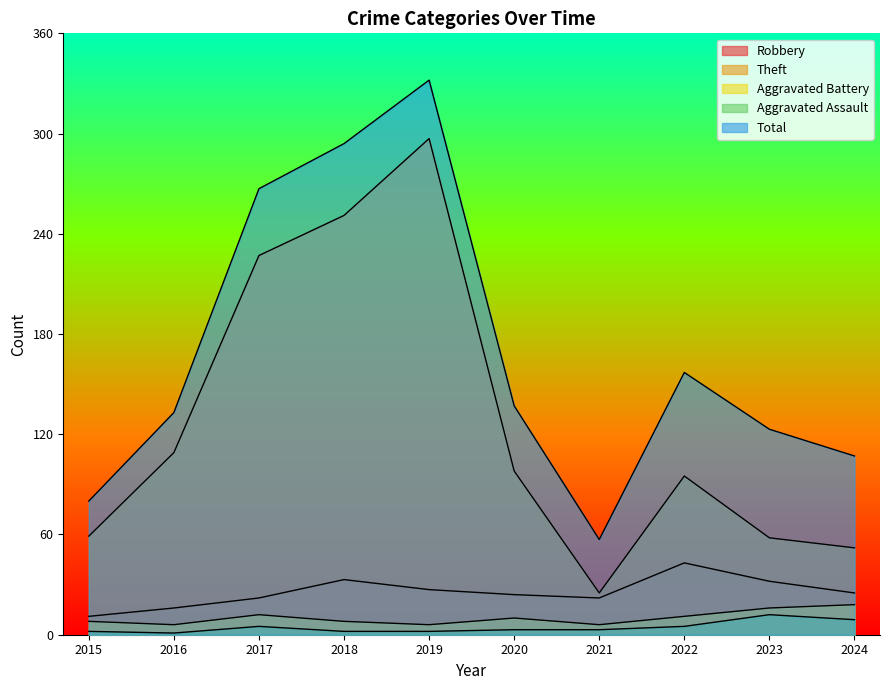

Count the number of data series in this chart.

5